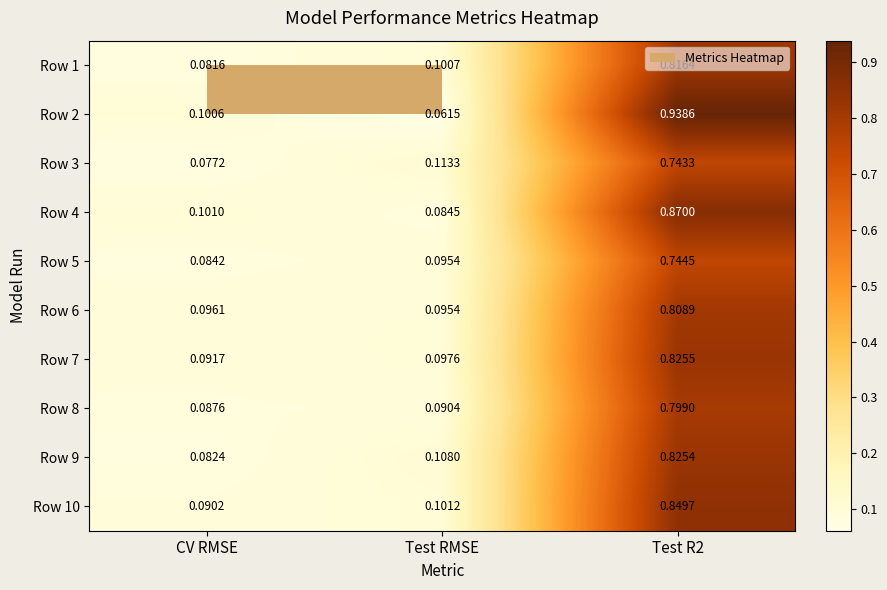

Which series has the largest range (max minus min)?

Row 2